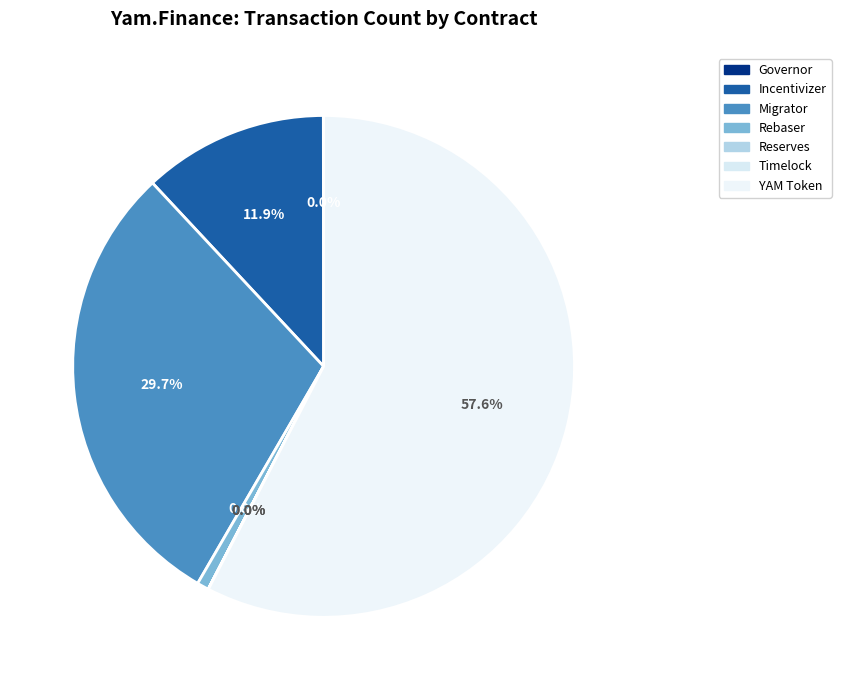

What is the smallest slice in the pie chart?

Reserves